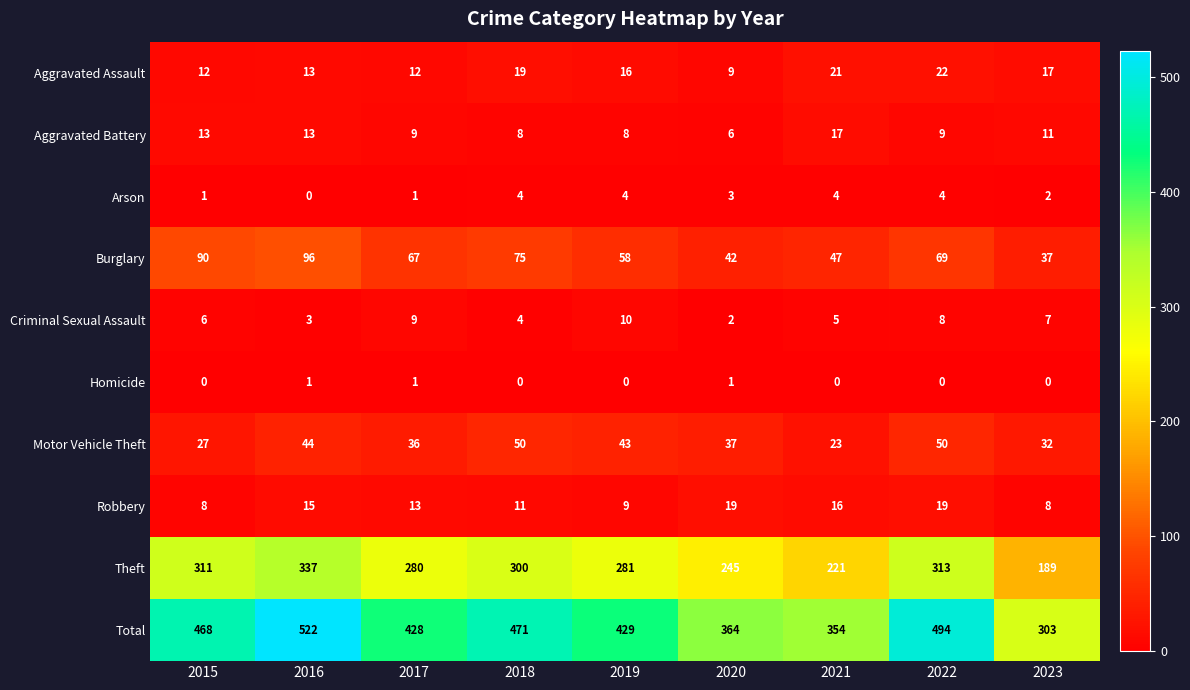

Is the value of Criminal Sexual Assault at 2023 greater than the value of Burglary at 2016?

No